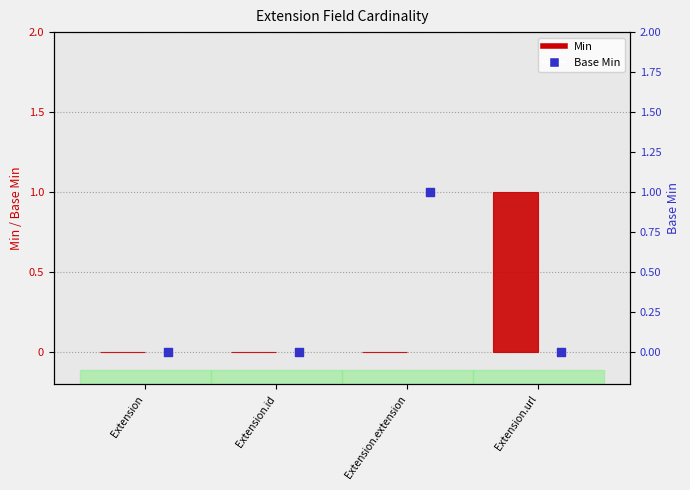

Which series contains the lowest Y value?

Min